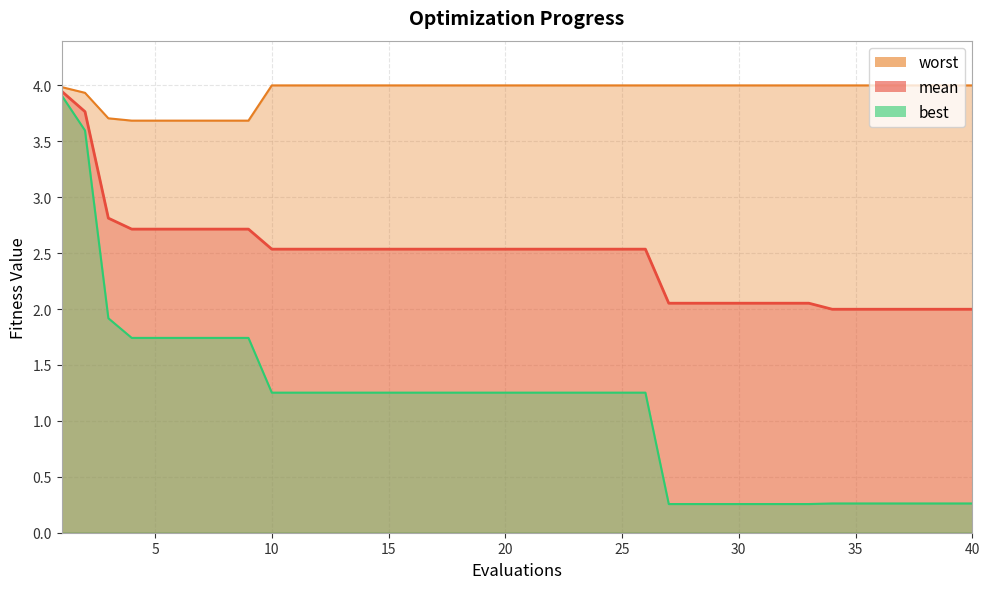

Between 20 and 39, which is larger?

20